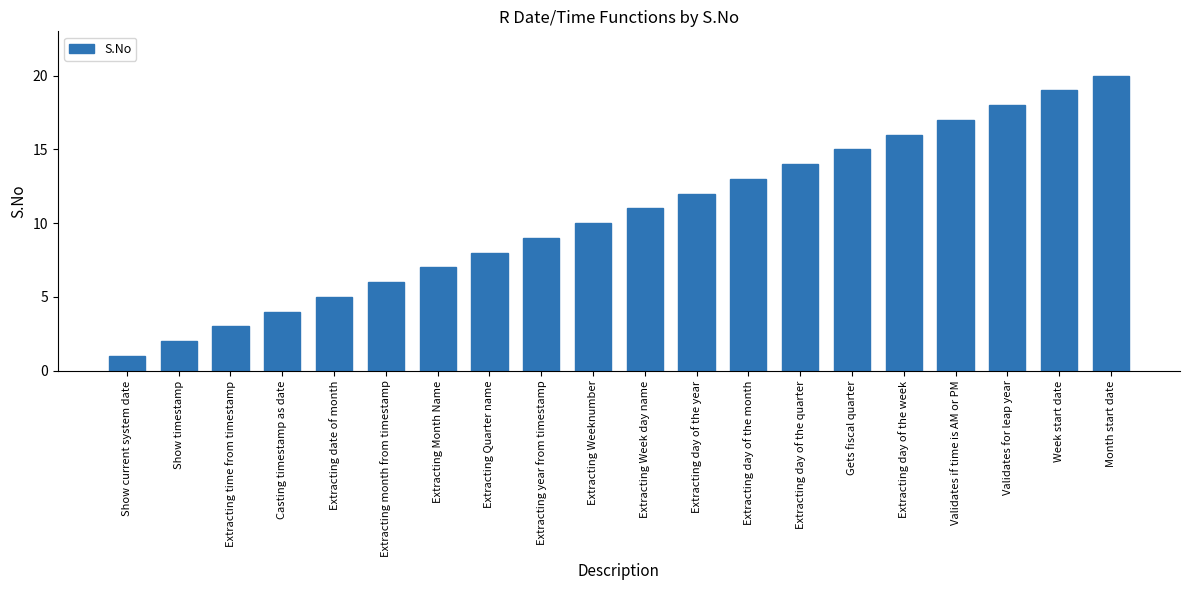

Reading right to left, extract all data points from this chart.

20	19	18	17	16	15	14	13	12	11	10	9	8	7	6	5	4	3	2	1